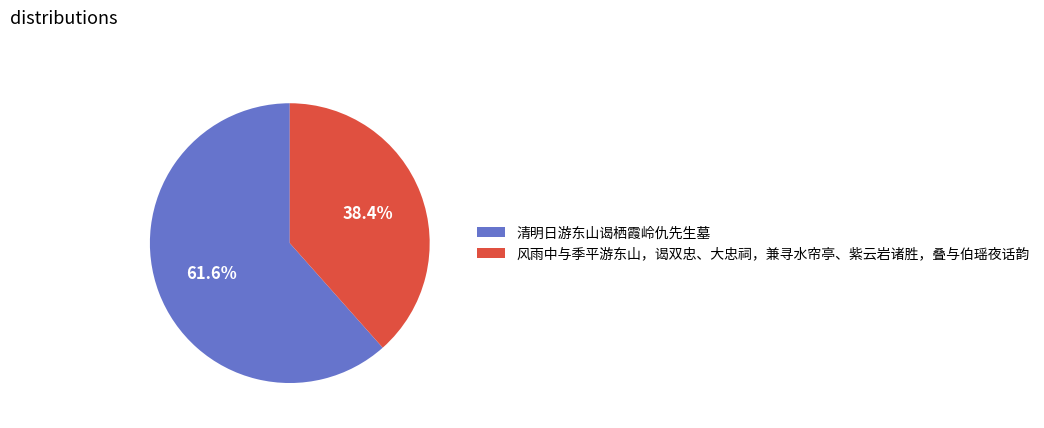

Does any single category account for the majority?

Yes